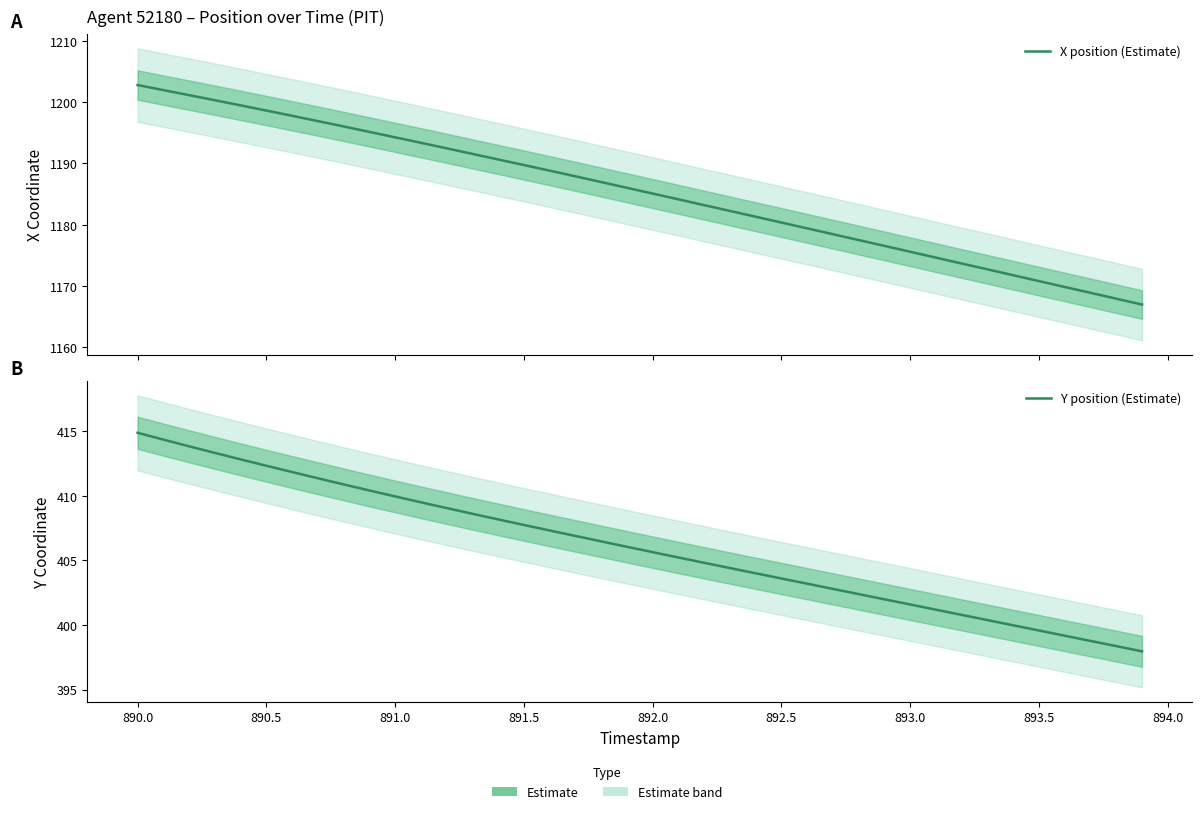

Reading left to right, what are all the values shown in this chart?

X position (Estimate): 1202.8	1202.0	1201.2	1200.3	1199.5	1198.6	1197.8	1196.9	1196.0	1195.2	1194.3	1193.4	1192.5	1191.6	1190.7	1189.8	1188.8	1187.9	1187.0	1186.0	1185.1	1184.2	1183.2	1182.3	1181.3	1180.4	1179.4	1178.5	1177.5	1176.5	1175.6	1174.6	1173.7	1172.7	1171.8	1170.8	1169.8	1168.9	1167.9	1167.0
Y position (Estimate): 414.9	414.3	413.8	413.3	412.8	412.3	411.8	411.4	410.9	410.4	409.9	409.5	409.0	408.6	408.2	407.7	407.3	406.9	406.5	406.1	405.6	405.2	404.8	404.4	404.0	403.6	403.2	402.8	402.4	402.0	401.6	401.2	400.8	400.4	400.0	399.6	399.2	398.8	398.4	398.0